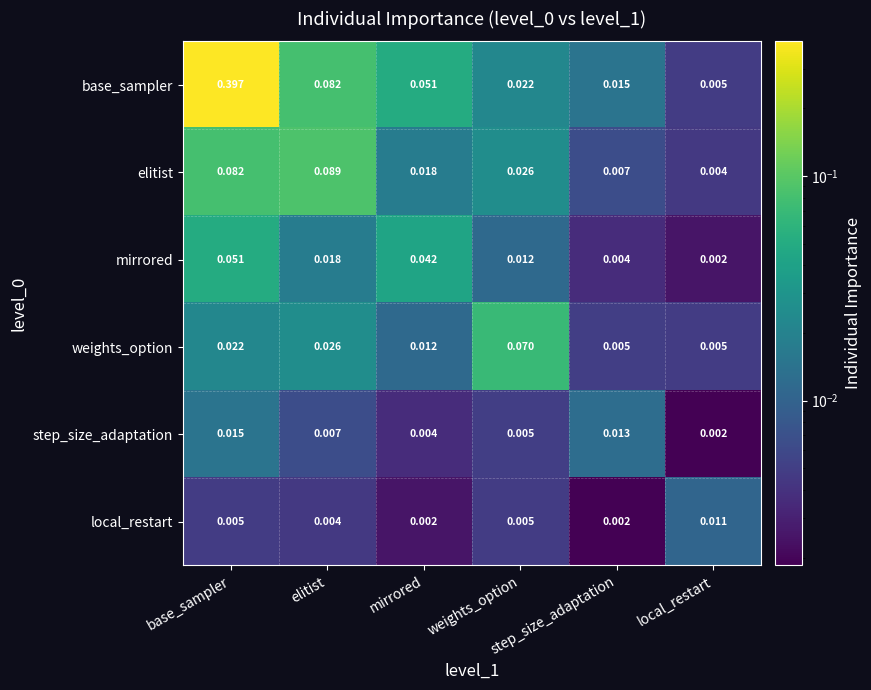

Reading right to left, transcribe all the data shown in this chart.

base_sampler: local_restart=0.0	step_size_adaptation=0.0	weights_option=0.0	mirrored=0.1	elitist=0.1	base_sampler=0.4
elitist: local_restart=0.0	step_size_adaptation=0.0	weights_option=0.0	mirrored=0.0	elitist=0.1	base_sampler=0.1
mirrored: local_restart=0.0	step_size_adaptation=0.0	weights_option=0.0	mirrored=0.0	elitist=0.0	base_sampler=0.1
weights_option: local_restart=0.0	step_size_adaptation=0.0	weights_option=0.1	mirrored=0.0	elitist=0.0	base_sampler=0.0
step_size_adaptation: local_restart=0.0	step_size_adaptation=0.0	weights_option=0.0	mirrored=0.0	elitist=0.0	base_sampler=0.0
local_restart: local_restart=0.0	step_size_adaptation=0.0	weights_option=0.0	mirrored=0.0	elitist=0.0	base_sampler=0.0